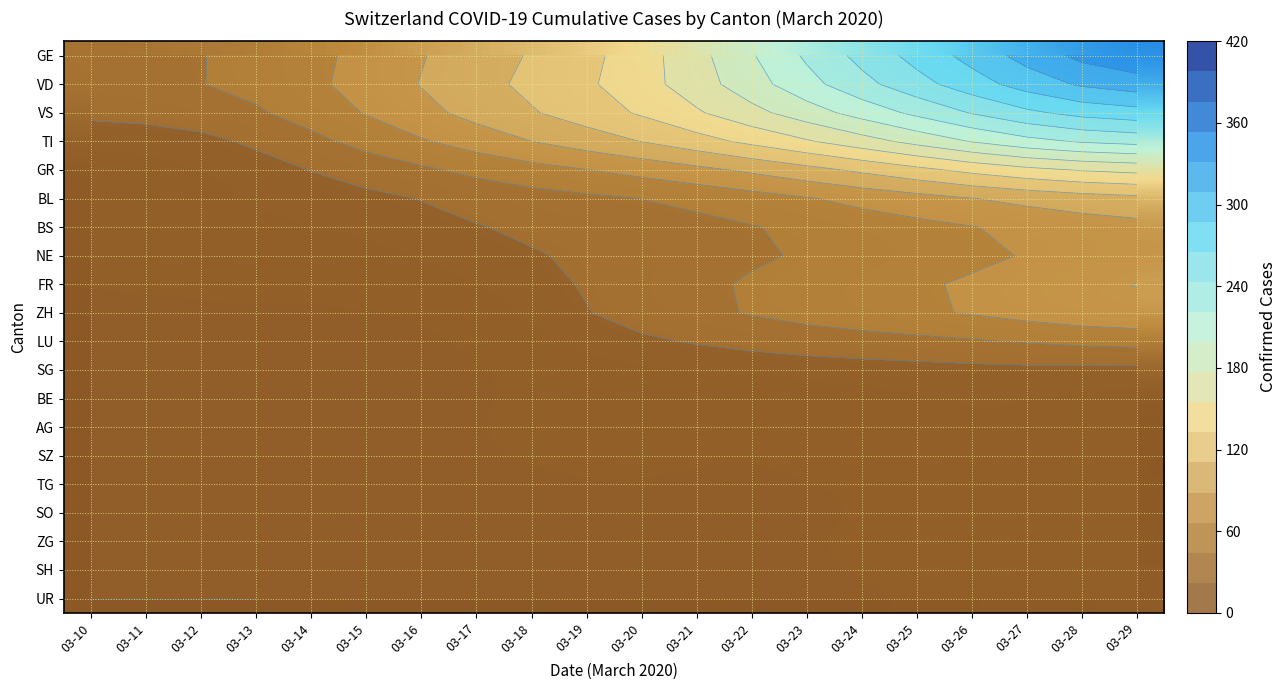

The BS series shows 92.6 at 03-24. True or false?

False